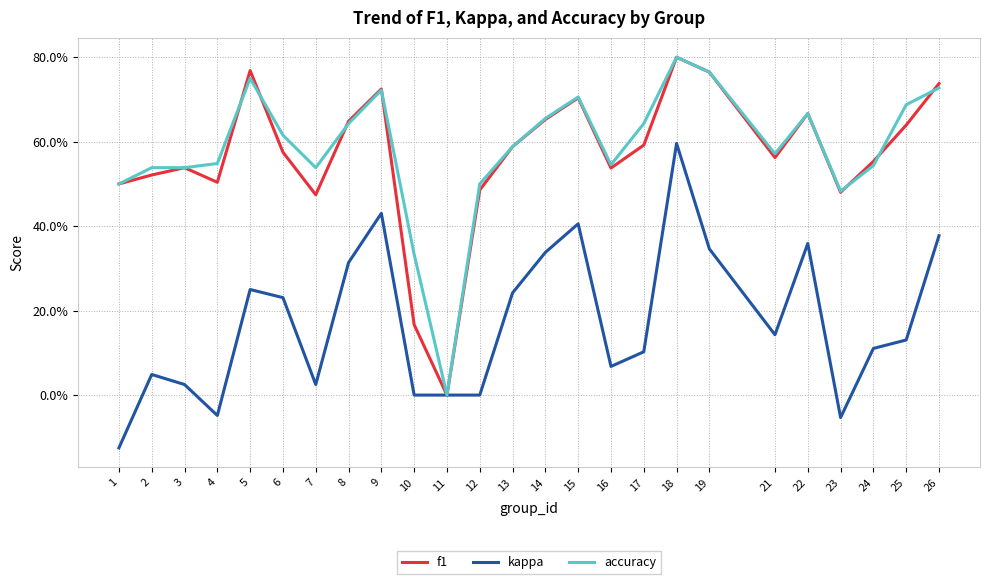

The f1 series shows 0.5 at 23. True or false?

True